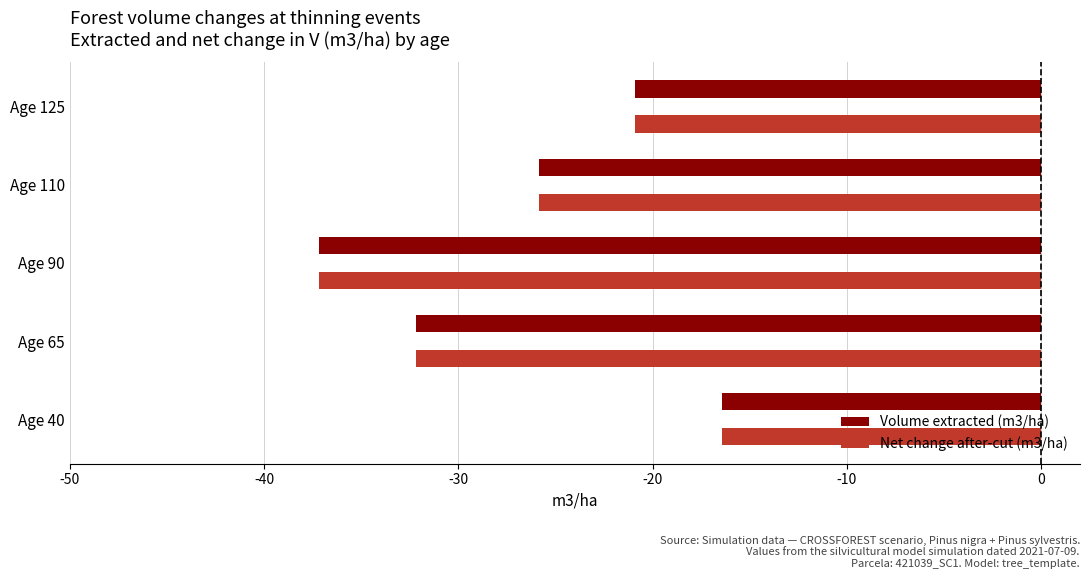

Is the value of Net change after-cut (m3/ha) at Age 125 greater than the value of Volume extracted (m3/ha) at Age 40?

No